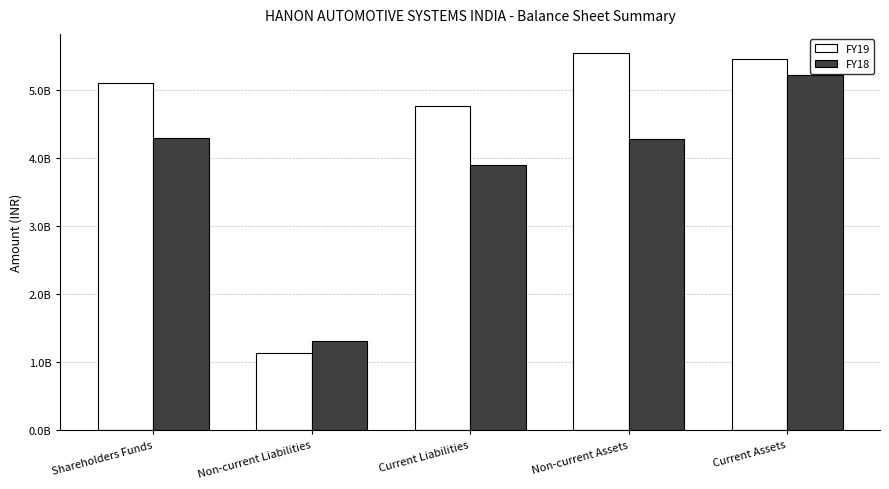

Which category has the highest value in the FY18 series?

Current Assets